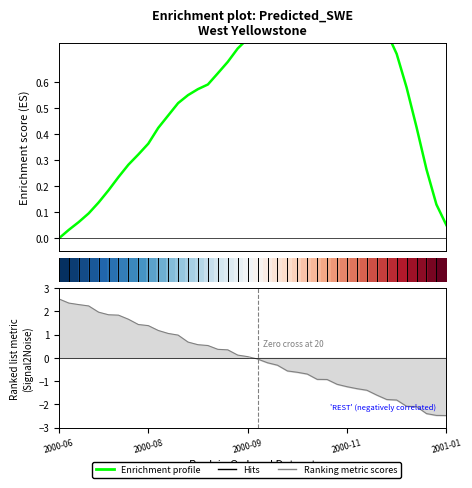

How many positive values does the Enrichment profile series have?

39